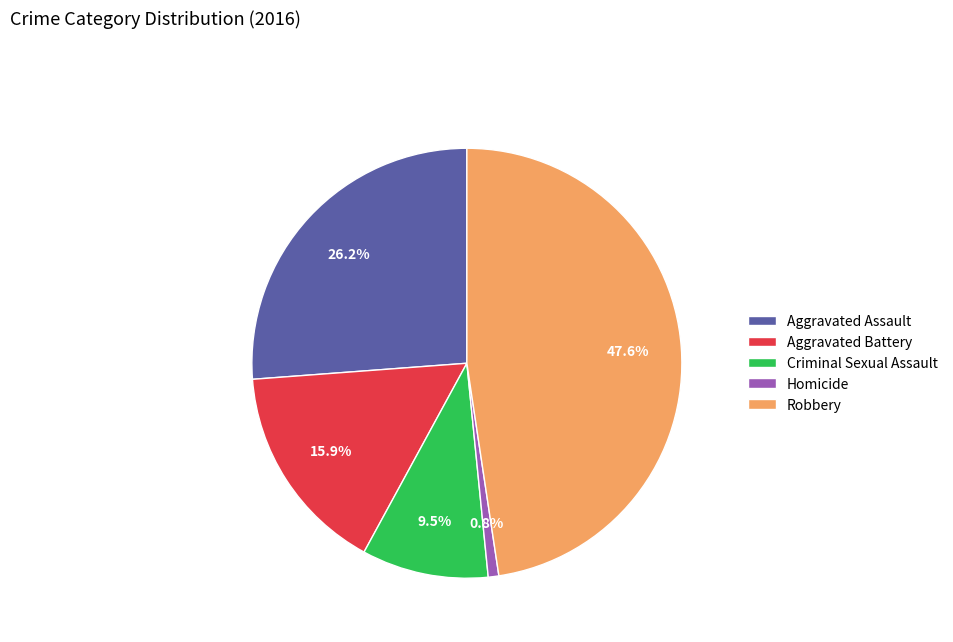

Is it true that Aggravated Assault is 26% of the pie?

True